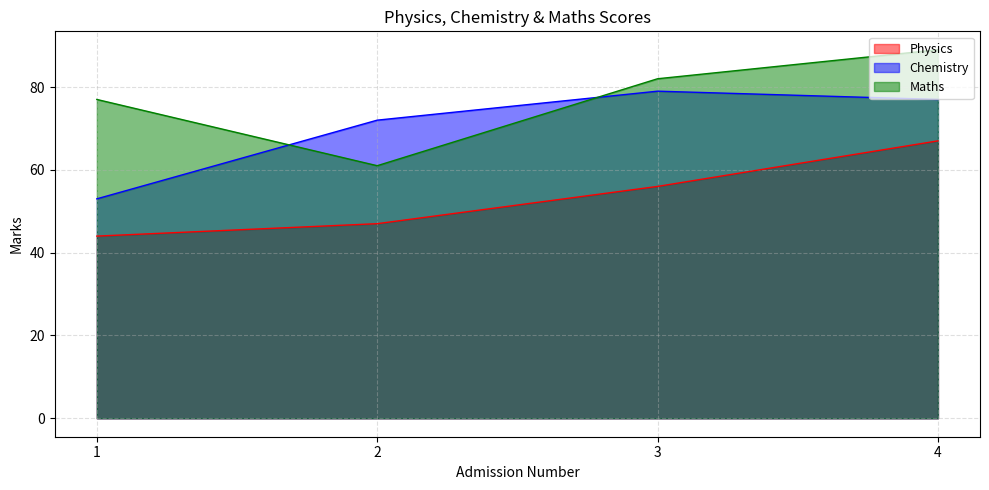

Count the Physics values in the range 47 to 67.

3